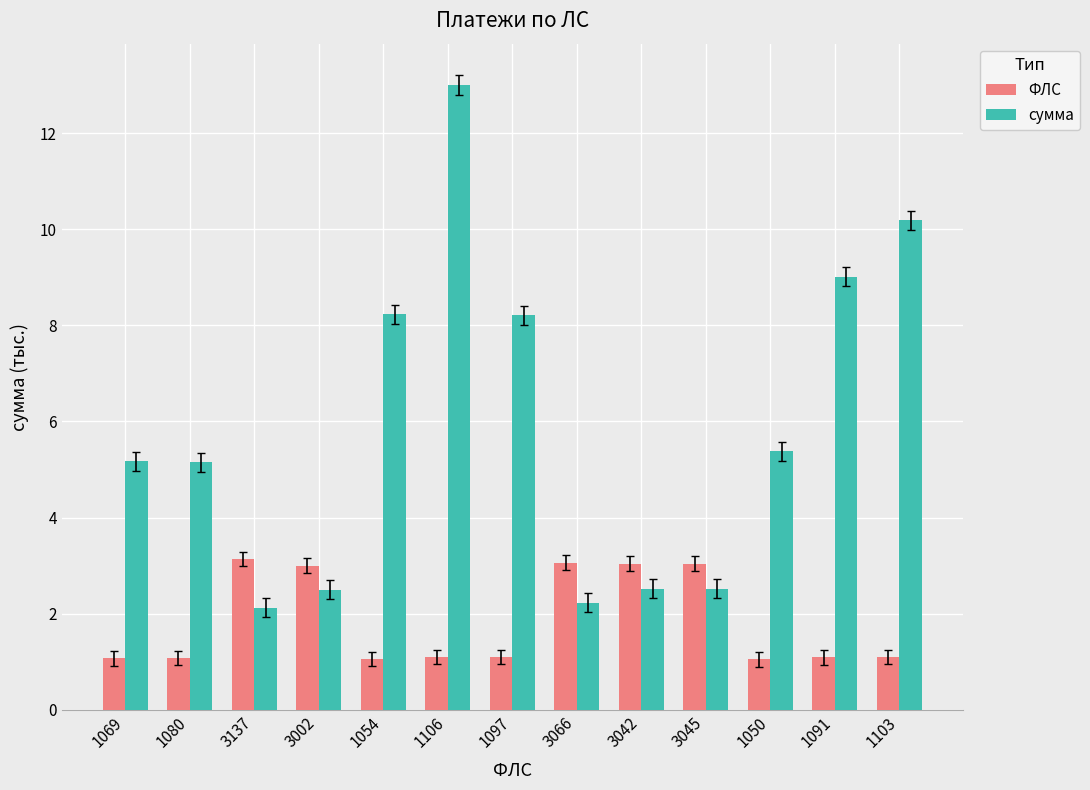

What is the difference between the ФЛС values at 1054 and 3045?

2.0